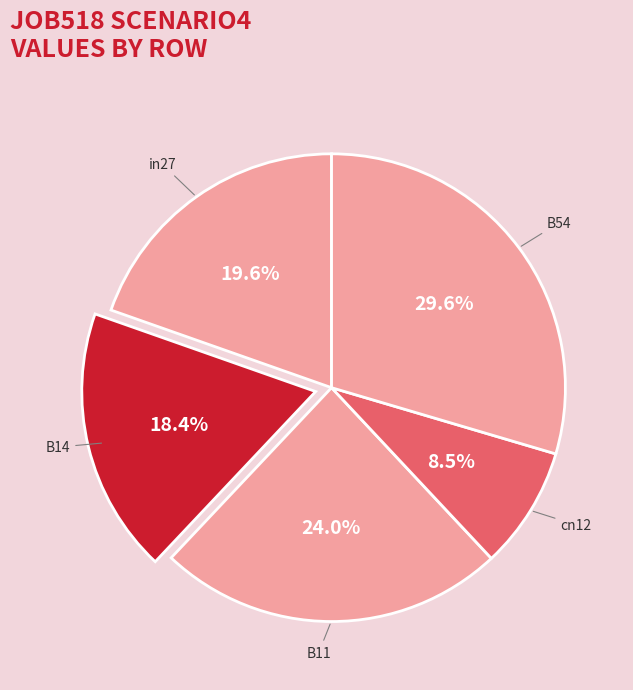

Is there any slice that represents more than half of the pie?

No